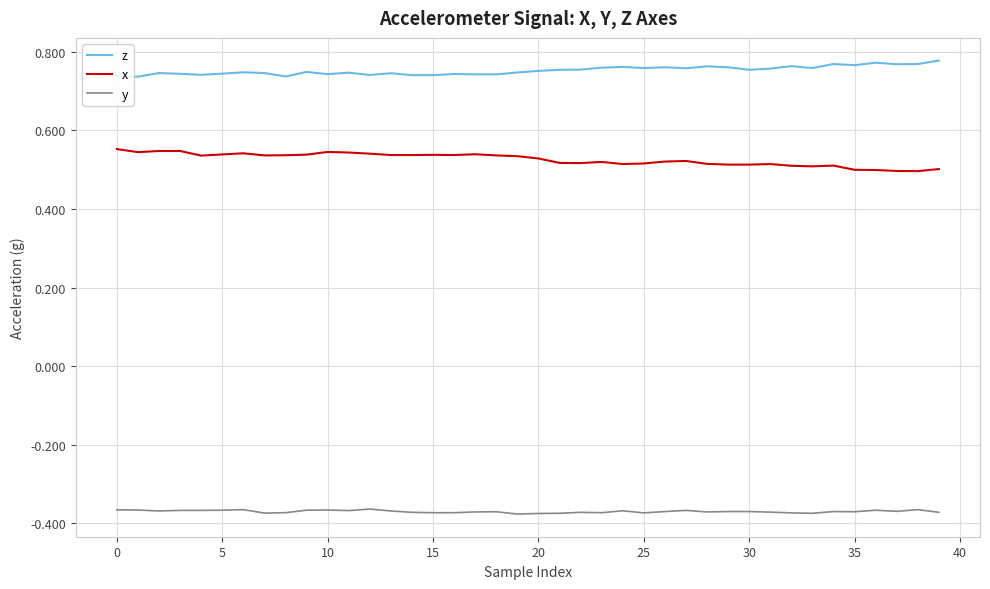

Which series has the largest total across all categories?

z